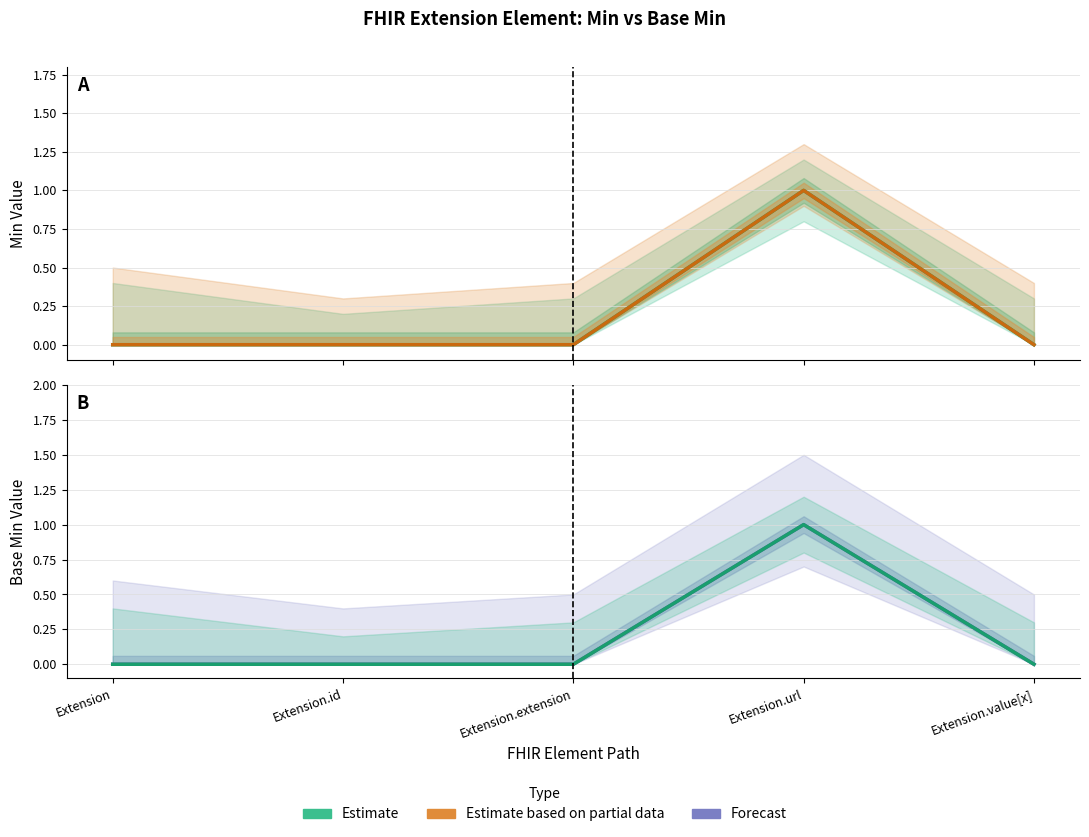

At which category does Forecast reach its first local peak?

Extension.url